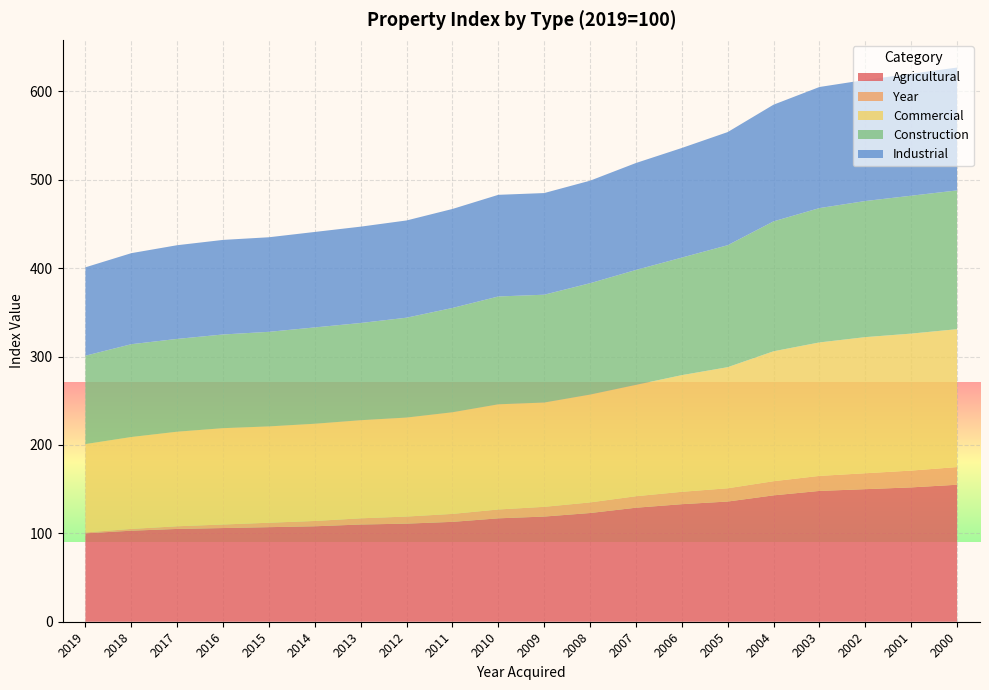

Reading left to right, extract all data points from this chart.

Agricultural: 2019=100	2018=103	2017=105	2016=106	2015=107	2014=108	2013=110	2012=111	2011=113	2010=117	2009=119	2008=123	2007=129	2006=133	2005=136	2004=143	2003=148	2002=150	2001=152	2000=155
Year: 2019=1	2018=2	2017=3	2016=4	2015=5	2014=6	2013=7	2012=8	2011=9	2010=10	2009=11	2008=12	2007=13	2006=14	2005=15	2004=16	2003=17	2002=18	2001=19	2000=20
Commercial: 2019=100	2018=104	2017=107	2016=109	2015=109	2014=110	2013=111	2012=112	2011=115	2010=119	2009=118	2008=122	2007=126	2006=132	2005=137	2004=147	2003=151	2002=154	2001=155	2000=156
Construction: 2019=100	2018=105	2017=105	2016=106	2015=107	2014=109	2013=110	2012=113	2011=118	2010=122	2009=122	2008=126	2007=130	2006=133	2005=138	2004=147	2003=152	2002=154	2001=156	2000=157
Industrial: 2019=100	2018=103	2017=106	2016=107	2015=107	2014=108	2013=109	2012=110	2011=112	2010=115	2009=115	2008=116	2007=121	2006=124	2005=128	2004=132	2003=137	2002=137	2001=138	2000=139